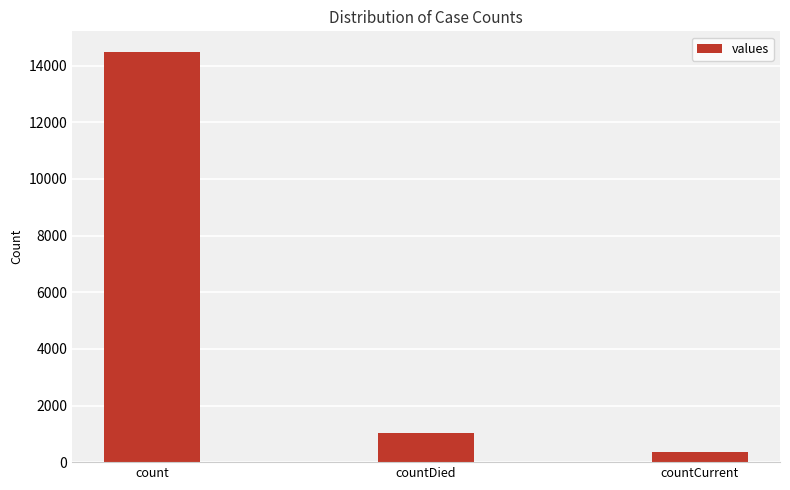

What is the change in value from count to countDied?

-13455